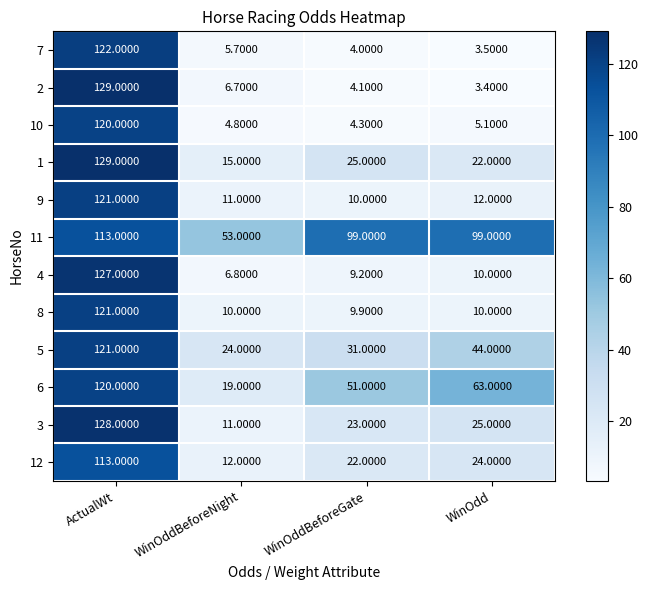

At WinOddBeforeGate, list the series in order from smallest to largest.

7, 2, 10, 4, 8, 9, 12, 3, 1, 5, 6, 11